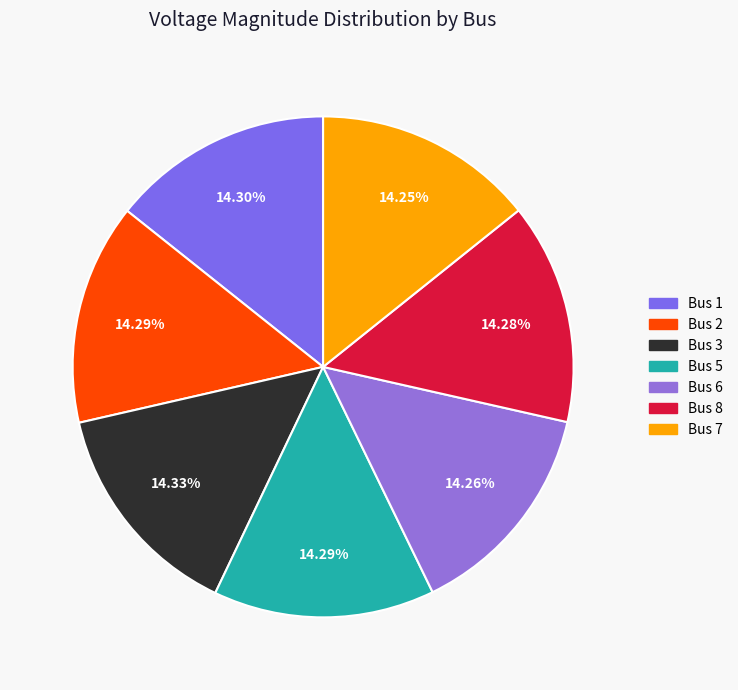

Which has a higher value, Bus 3 or Bus 8?

Bus 3